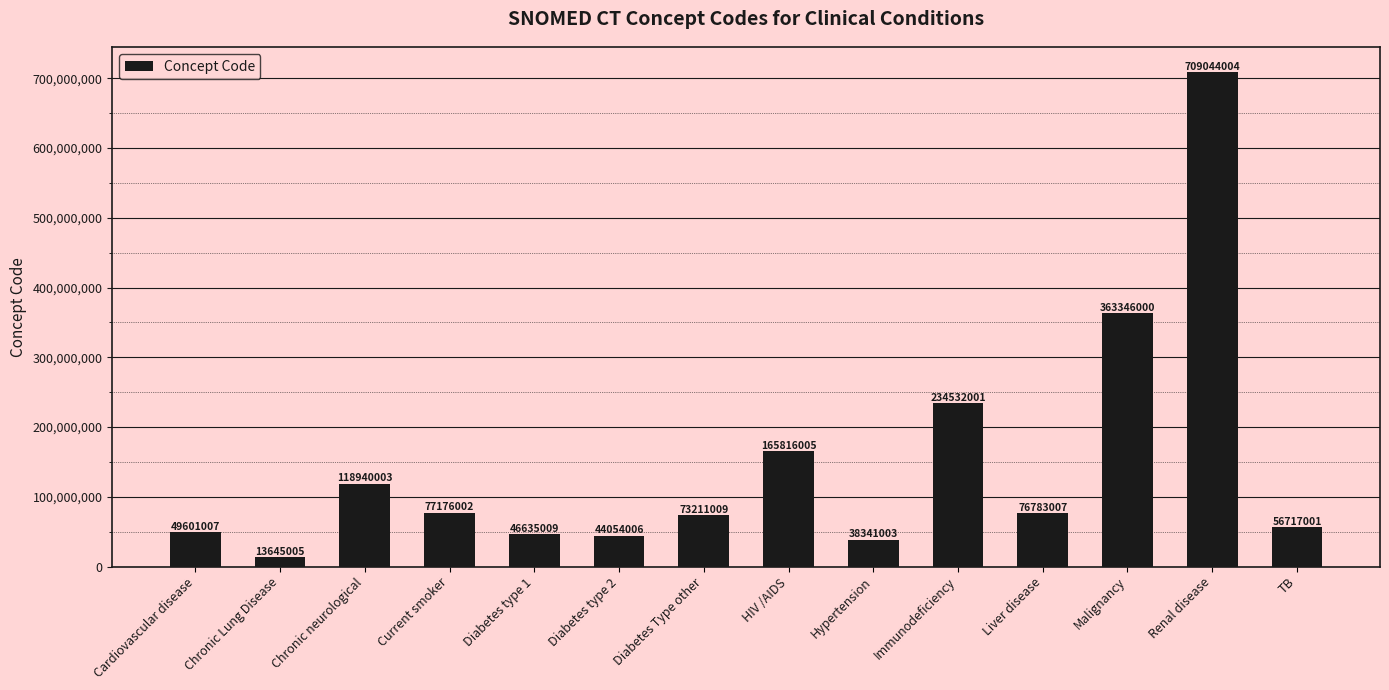

What position from the left is Chronic Lung Disease?

2